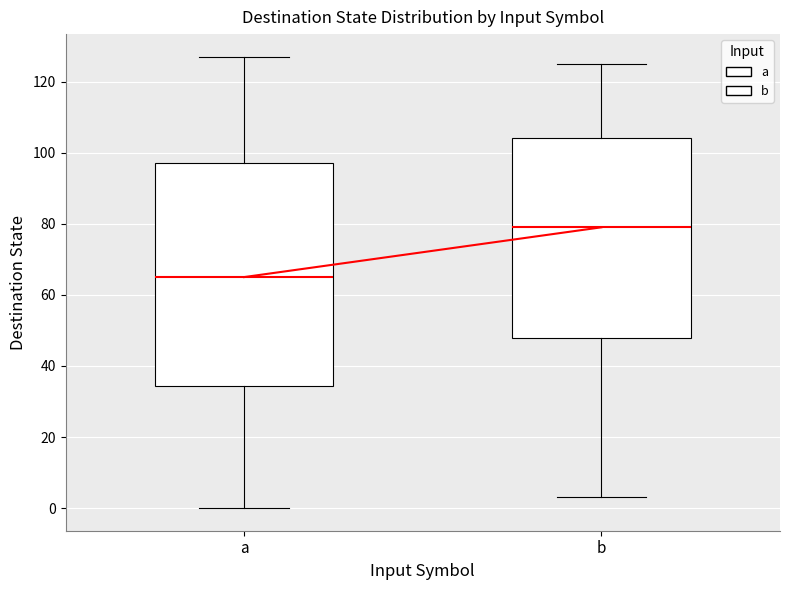

Reading left to right, read every box against the y-axis: the position of its median line, the range the box covers, and the ends of its whiskers. The values are not printed on the chart, so give them approximately, as read against the axis.

a: median 66, box 34 to 98, whiskers 0 to 128
b: median 80, box 48 to 104, whiskers 4 to 126